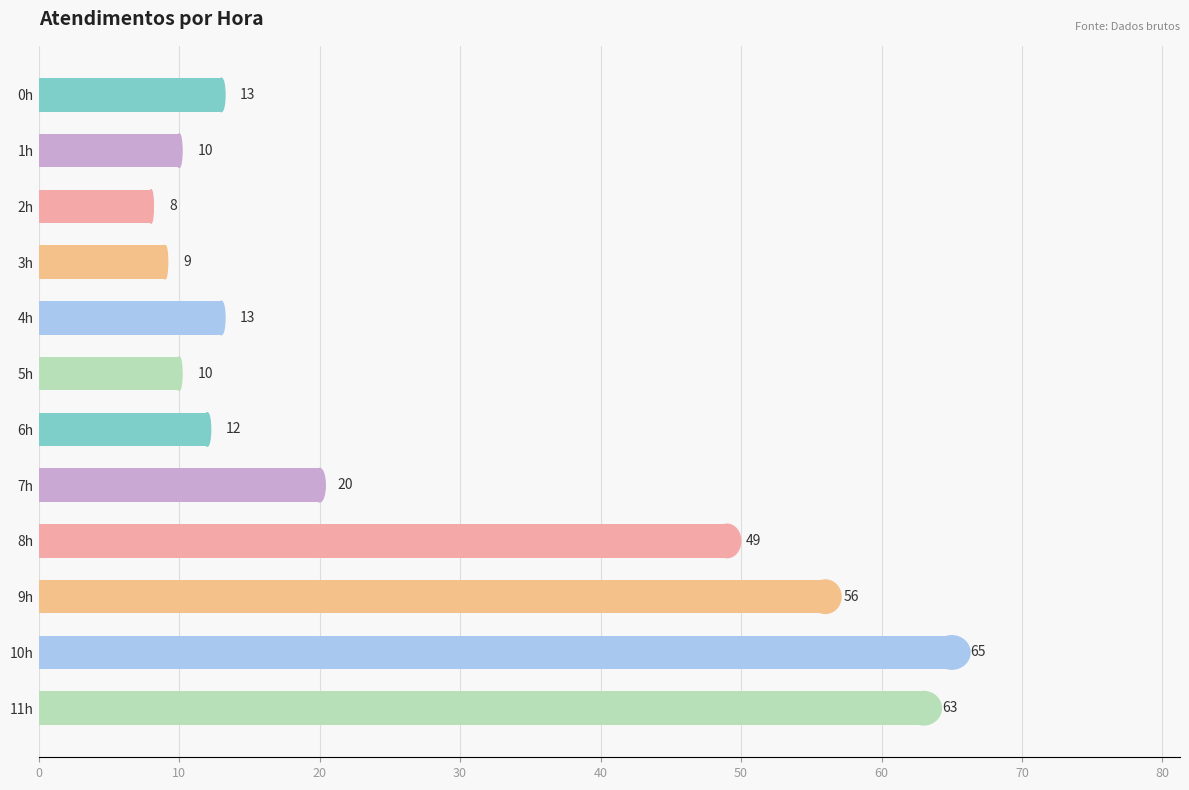

What is the difference between the second highest and second lowest values?

54